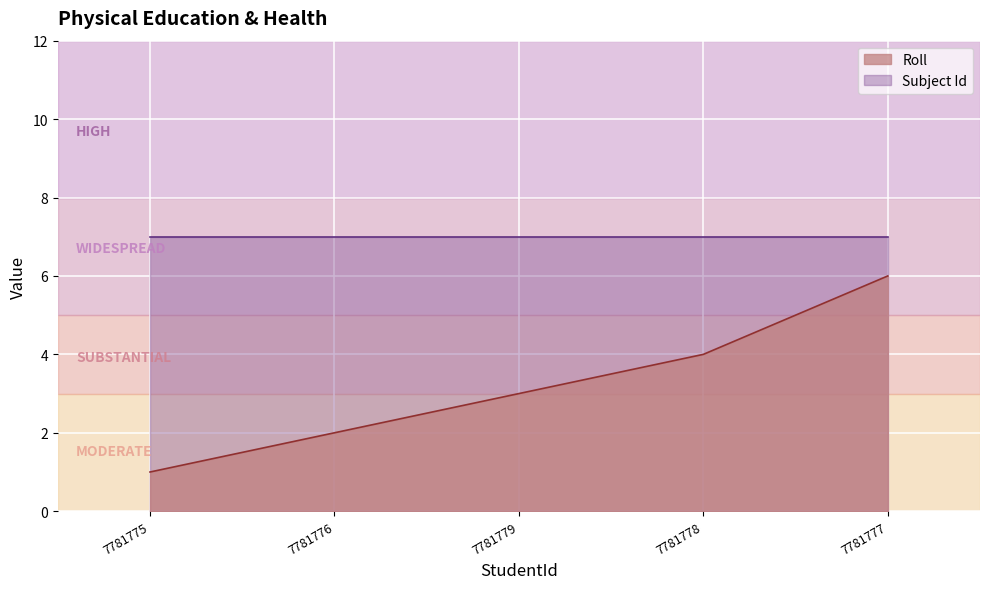

The chart shows a value of 0 at 7781775. True or false?

False